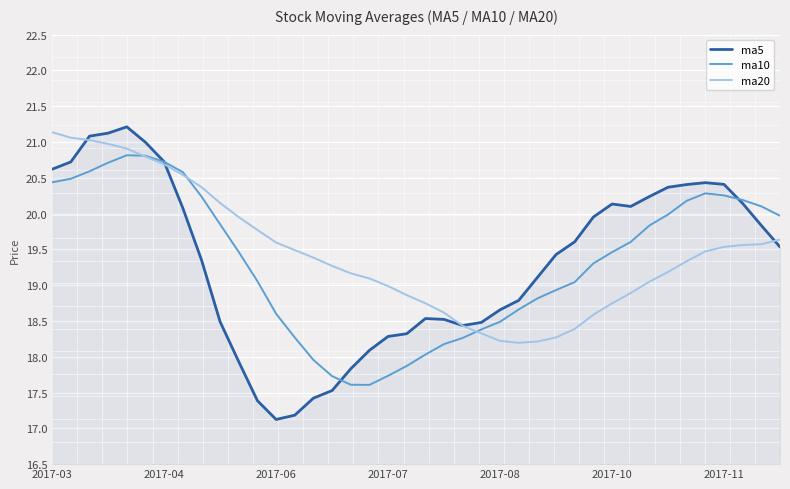

What is the highest value of the ma20 series?

21.1